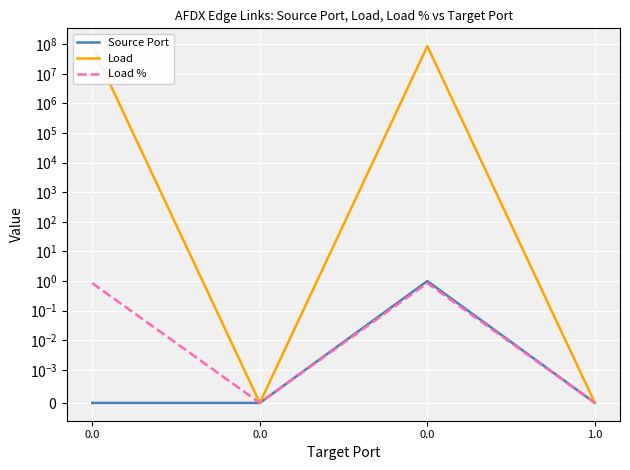

True or false: Load and Load % cross at least once.

False